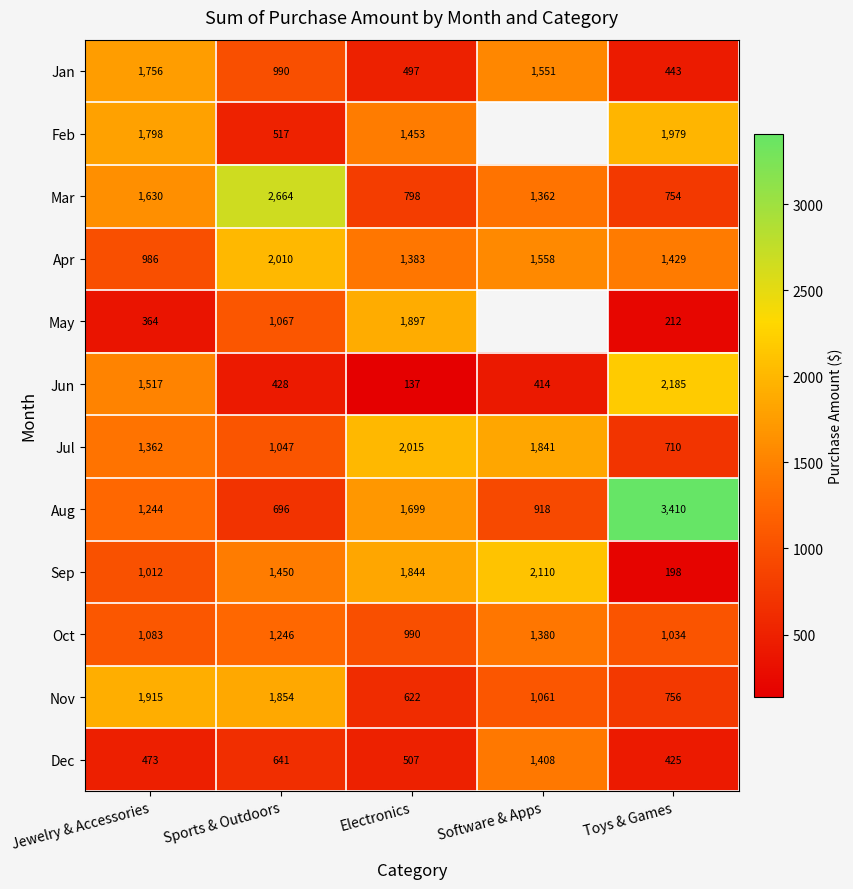

Is the value of Feb at Sports & Outdoors greater than the value of Apr at Electronics?

No